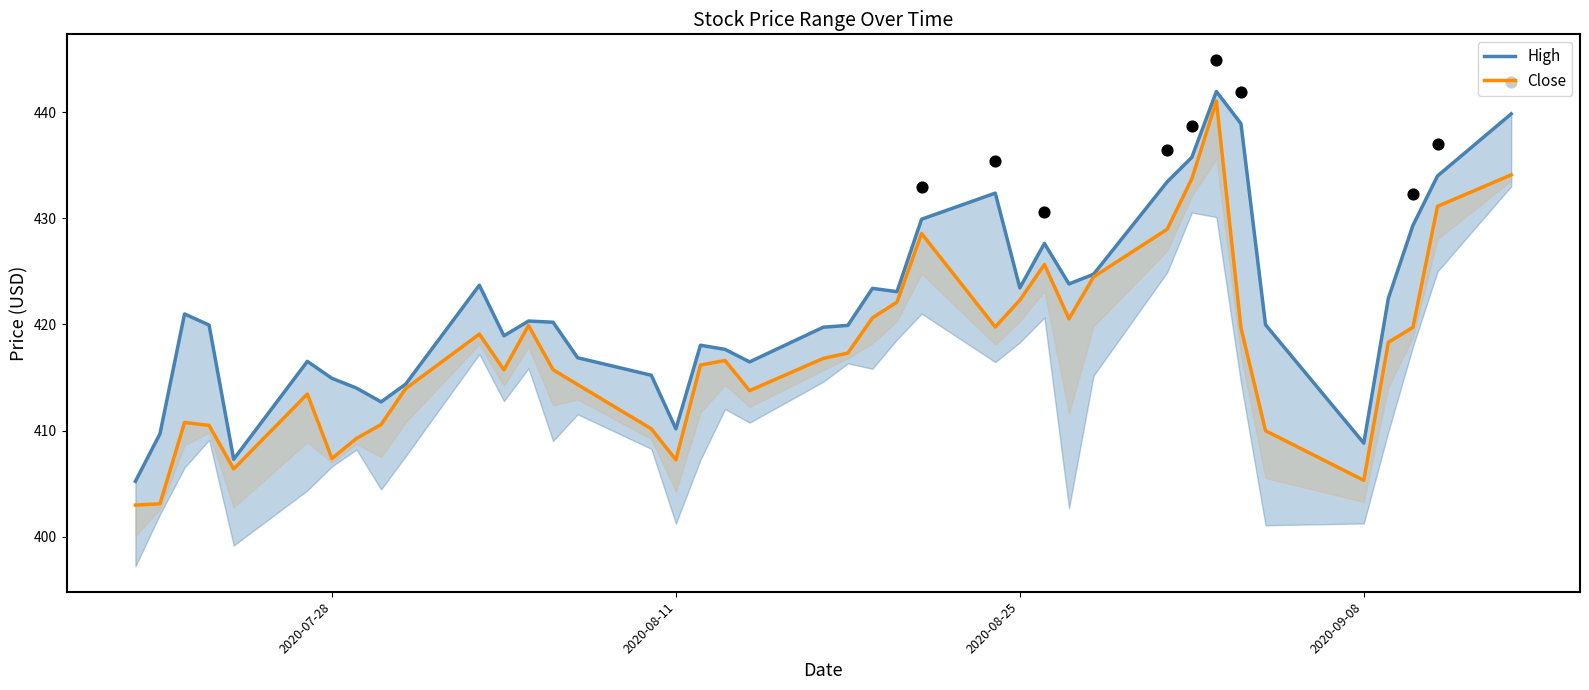

Which series reaches the maximum Y coordinate?

High